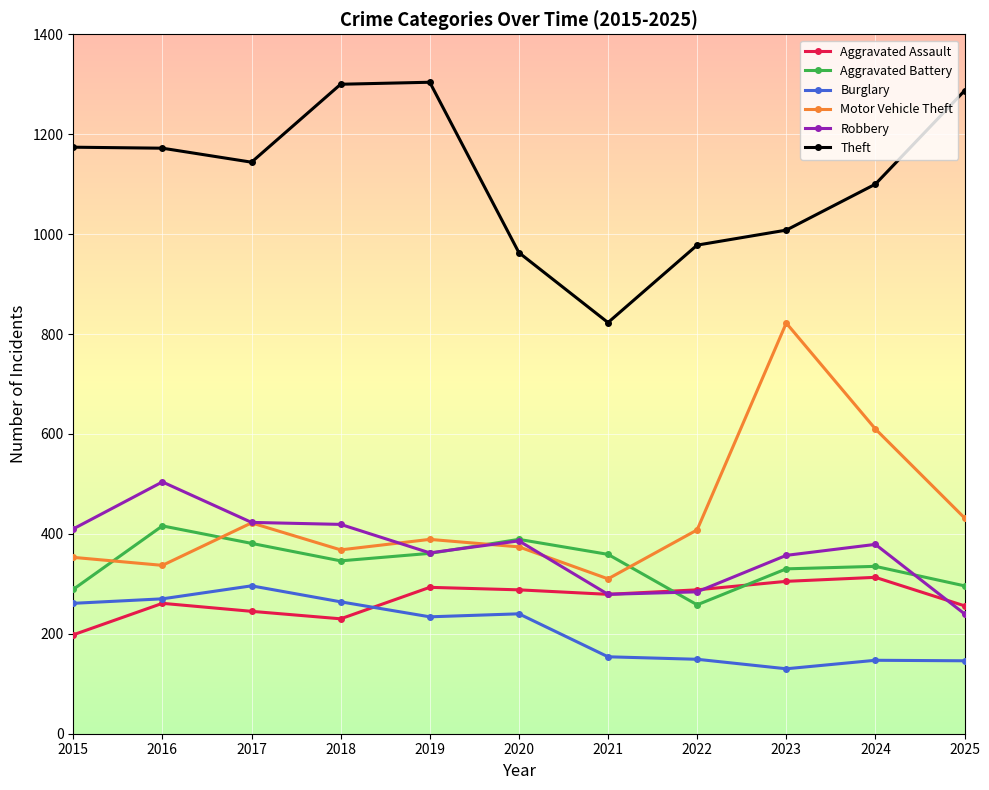

Is it true that Aggravated Assault equals 90 at 2022?

False